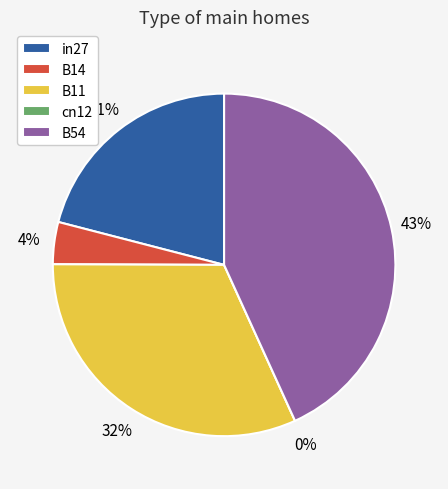

Between cn12 and in27, which is larger?

in27